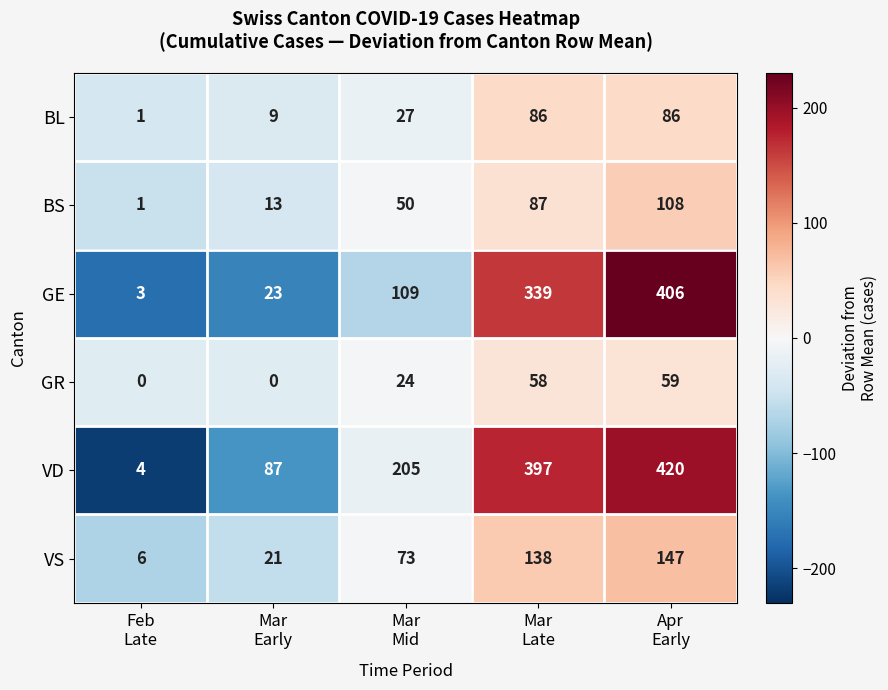

Which series has the widest spread of values?

VD